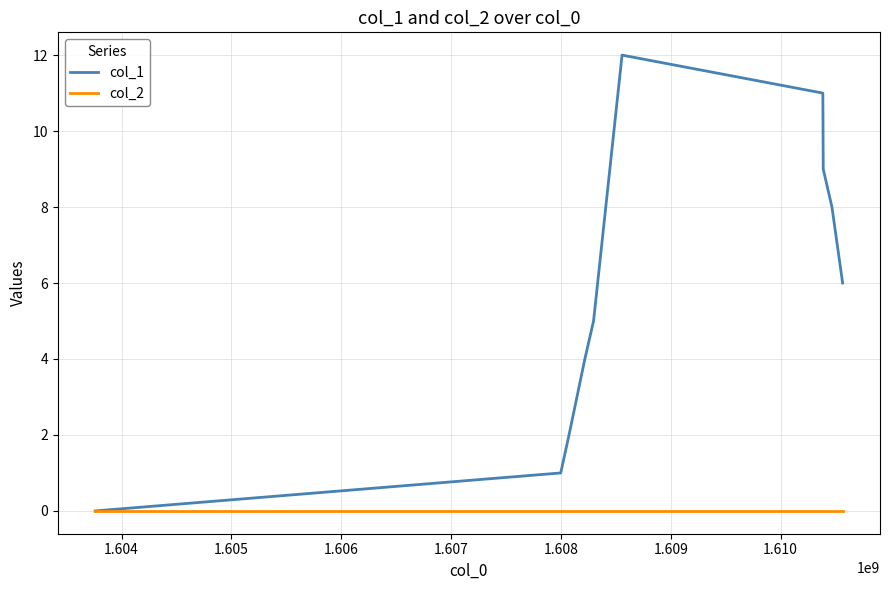

What is the greatest value displayed?

12